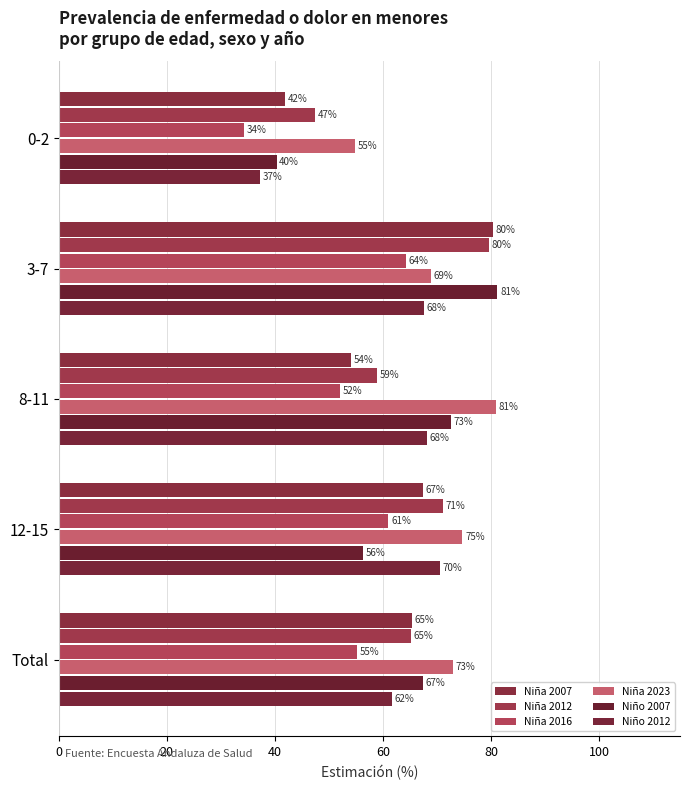

How many data points does each series have?

5